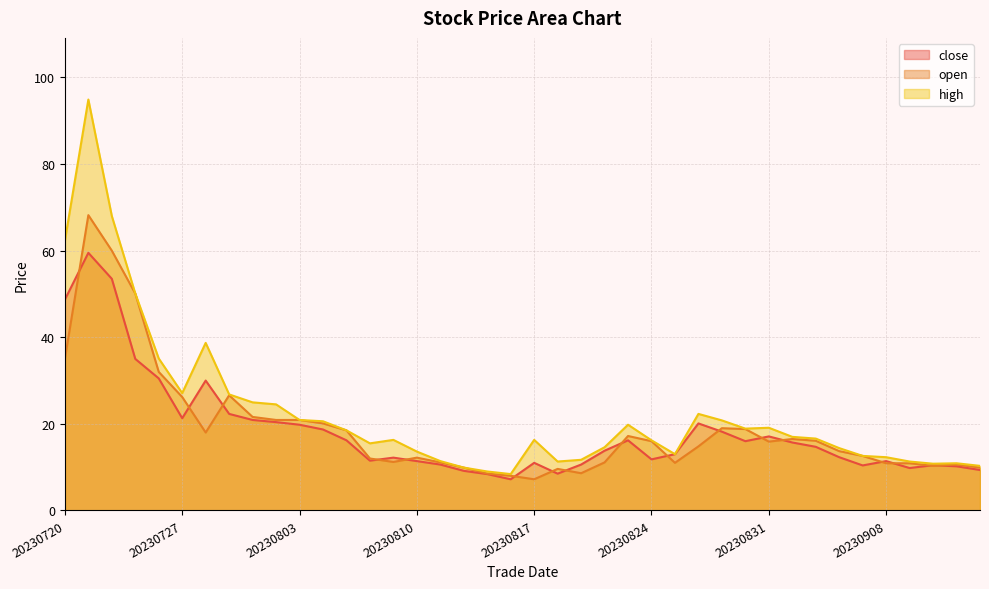

How many distinct data groups are displayed?

3